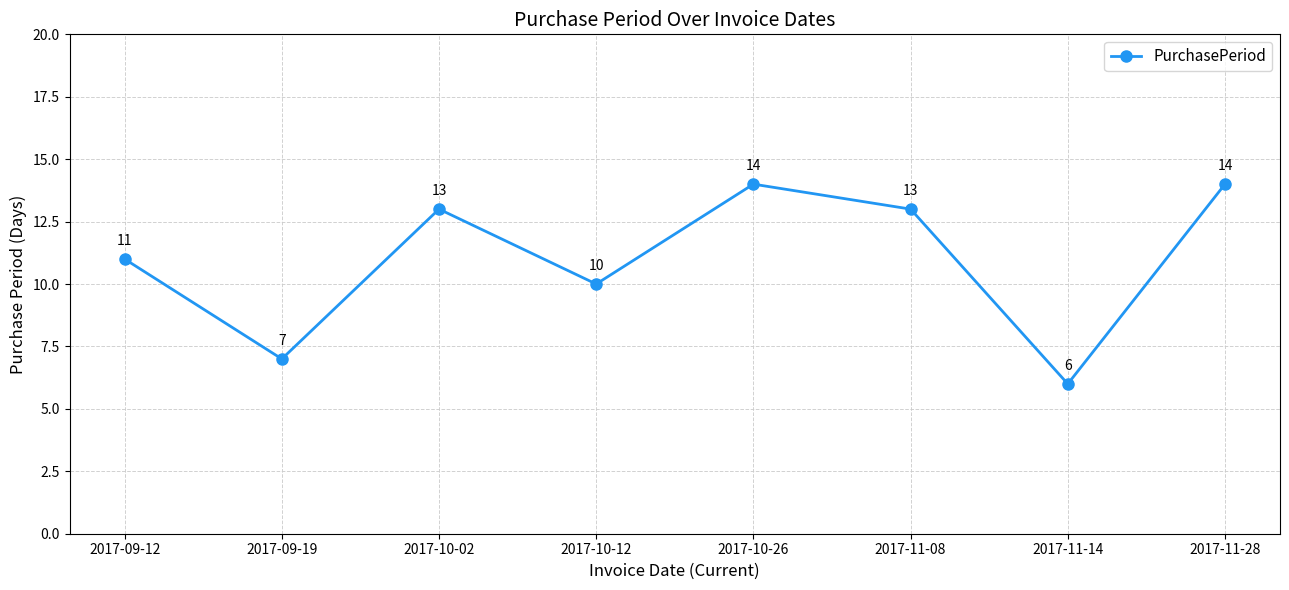

Reading left to right, list all the values displayed in this chart.

2017-09-12=11	2017-09-19=7	2017-10-02=13	2017-10-12=10	2017-10-26=14	2017-11-08=13	2017-11-14=6	2017-11-28=14